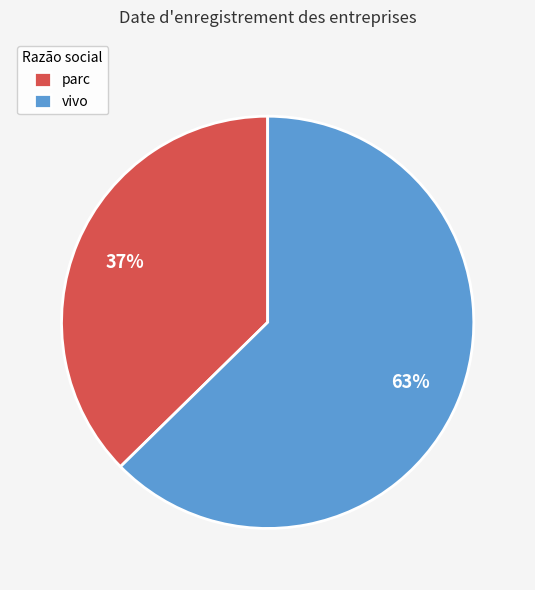

The vivo slice represents 63% of the pie. True or false?

True